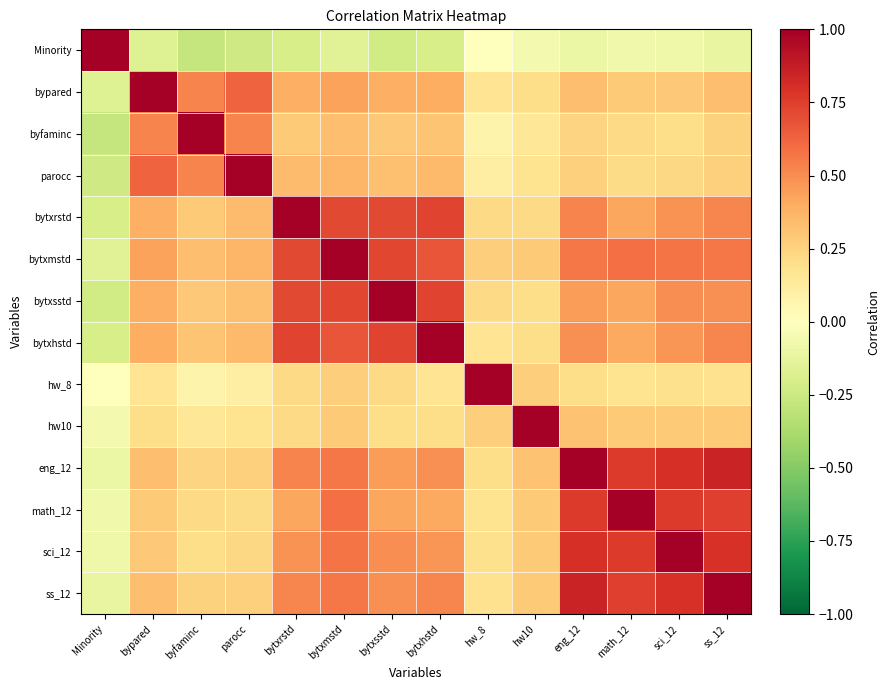

What is the minimum value shown in the chart?

-0.3